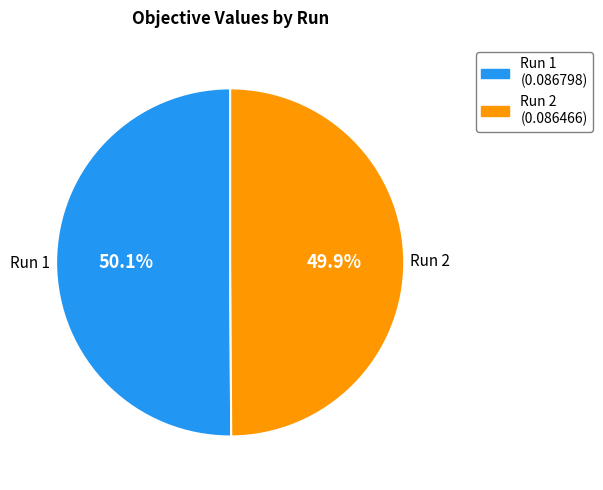

How many segments does this pie chart have?

2